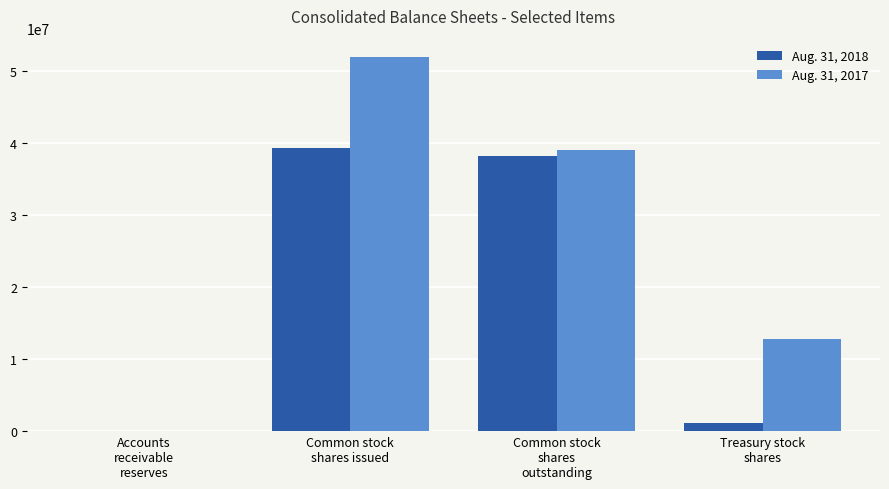

What is the greatest value displayed?

51845132